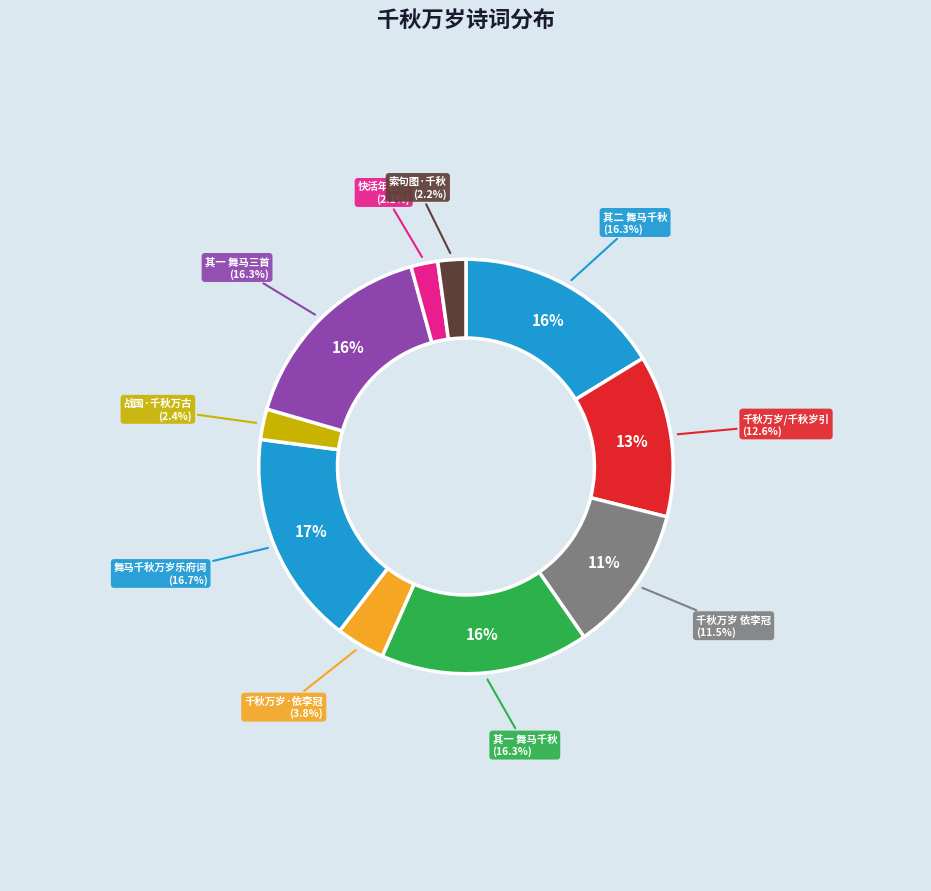

How many slices are in this pie chart?

10